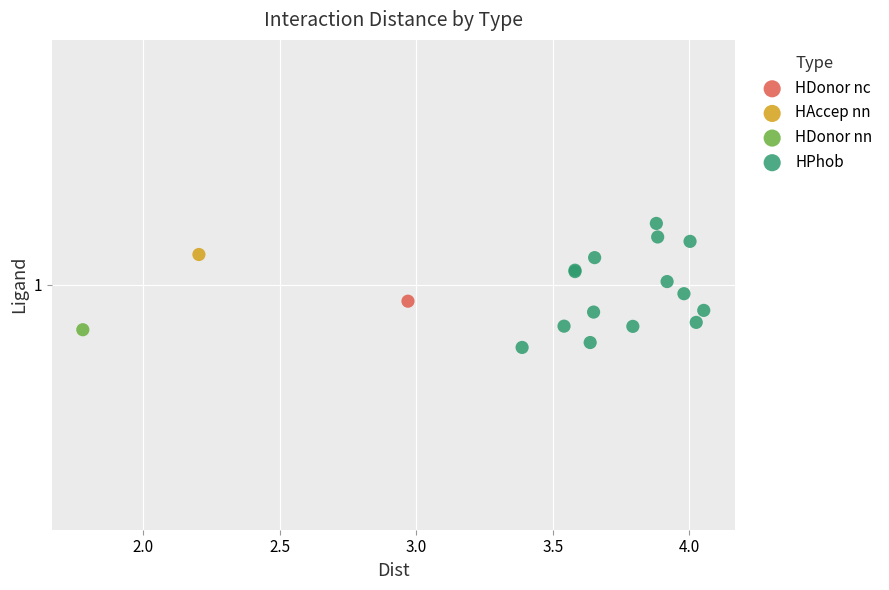

What are all the series names shown in the legend?

HDonor nc, HAccep nn, HDonor nn, HPhob